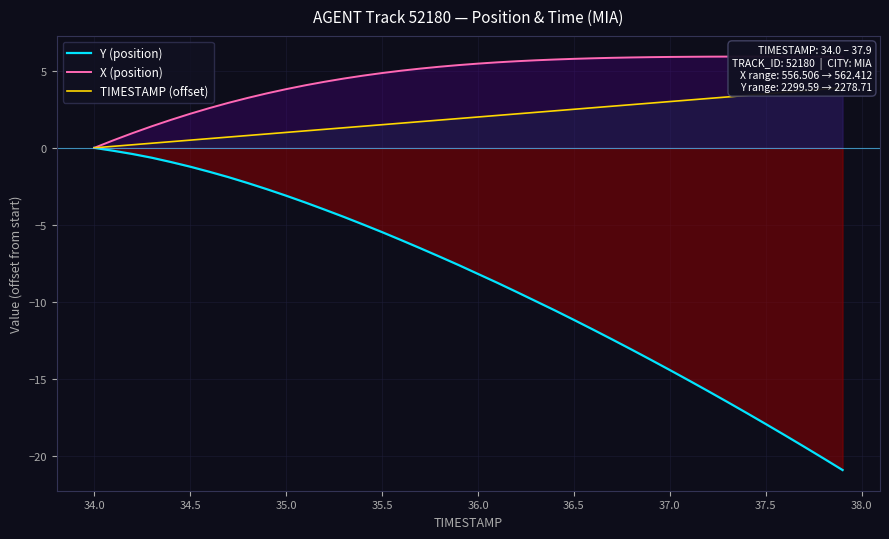

What are all the series names shown in the legend?

Y (position), X (position), TIMESTAMP (offset)